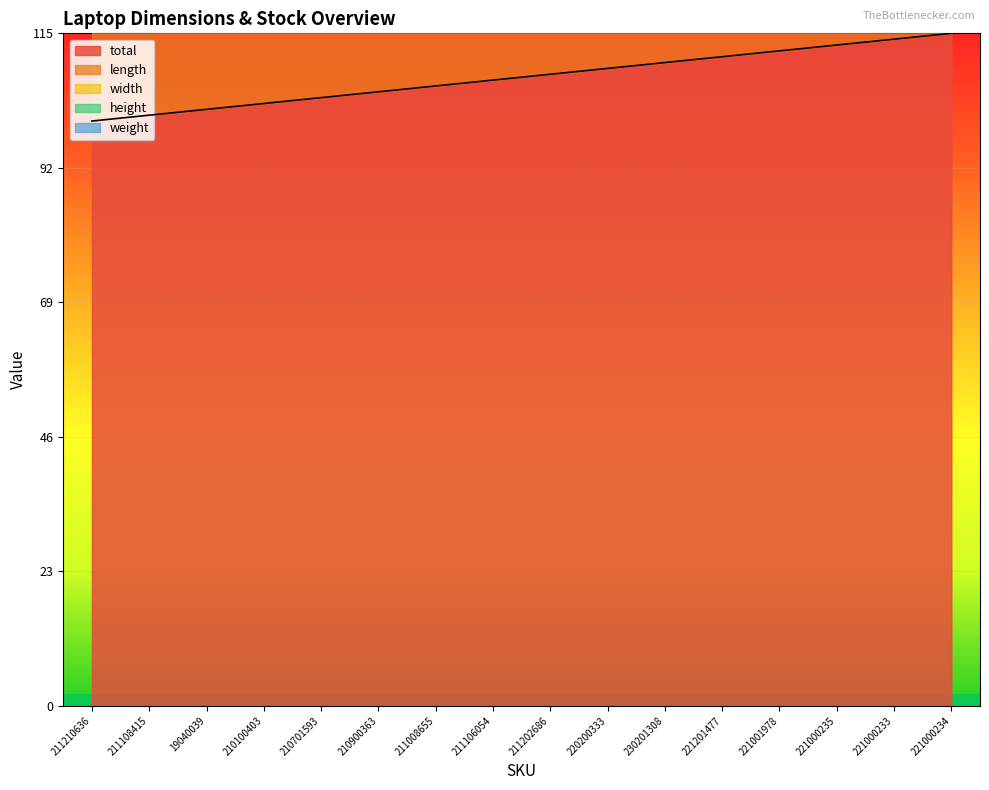

Count the width values in the range 21 to 23.

13